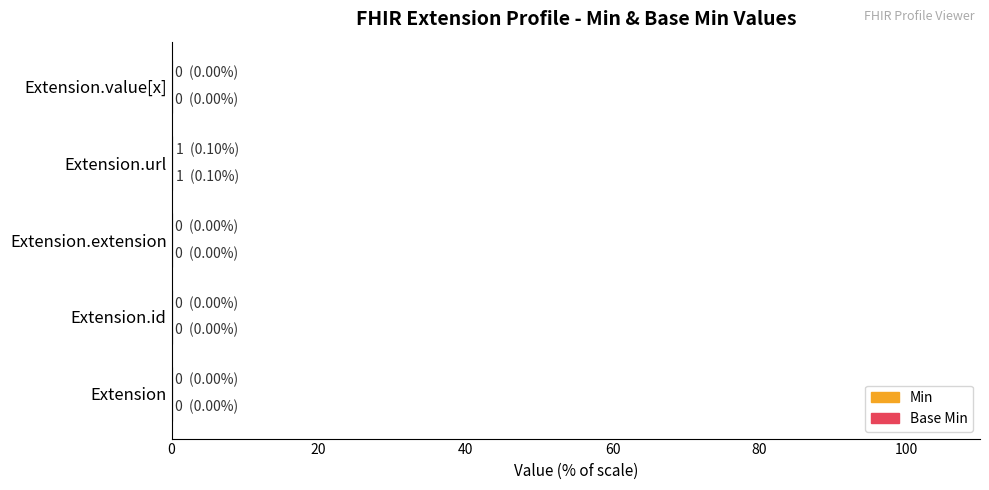

Count the number of categories in the chart.

5